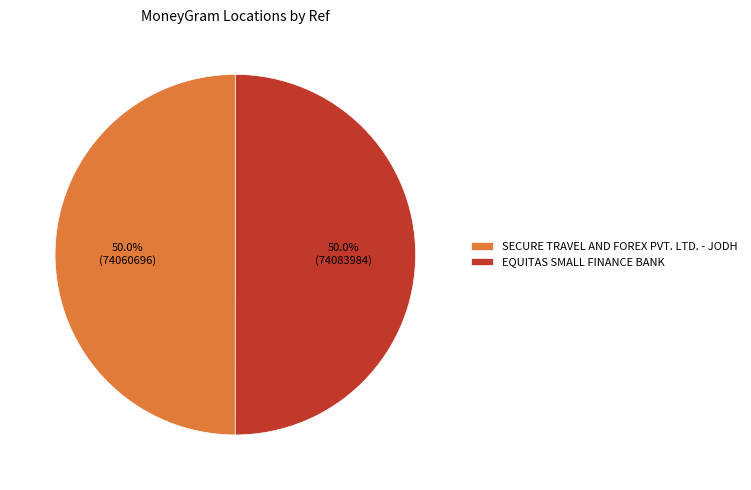

What is the ratio of the value at EQUITAS SMALL FINANCE BANK to the value at SECURE TRAVEL AND FOREX PVT. LTD. - JODH?

1.0